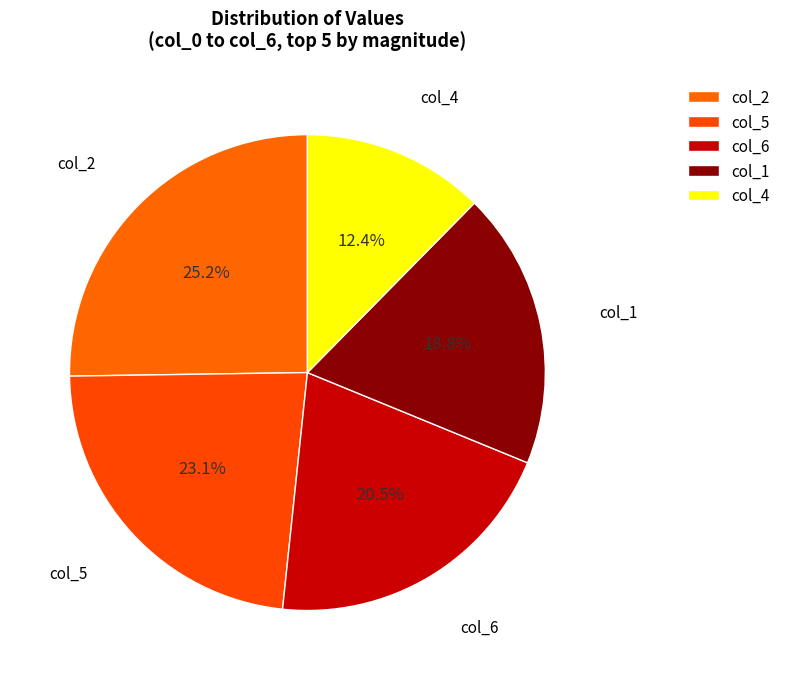

What is the total percentage of col_6 and col_2?

45.7%